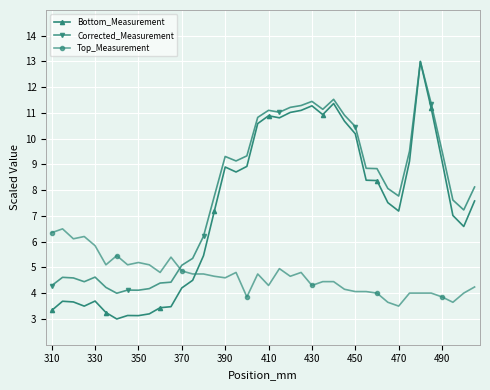

What is the lowest value of the Top_Measurement series?

3.5